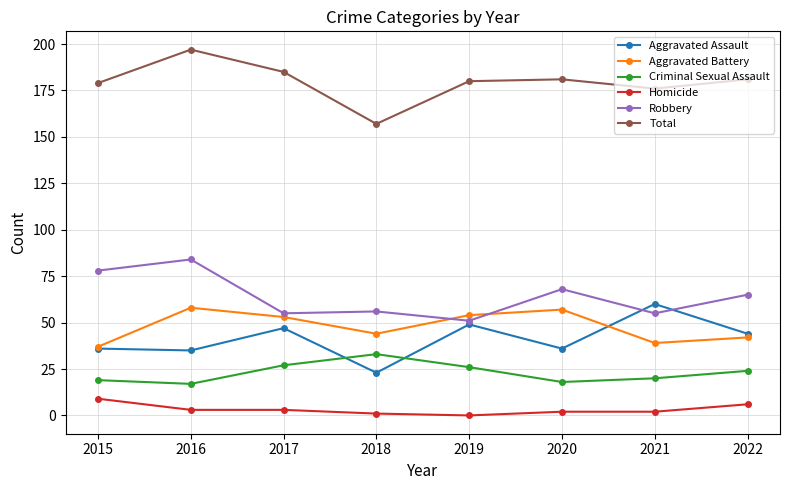

Rank the series by their maximum value, from lowest to highest.

Homicide, Criminal Sexual Assault, Aggravated Battery, Aggravated Assault, Robbery, Total